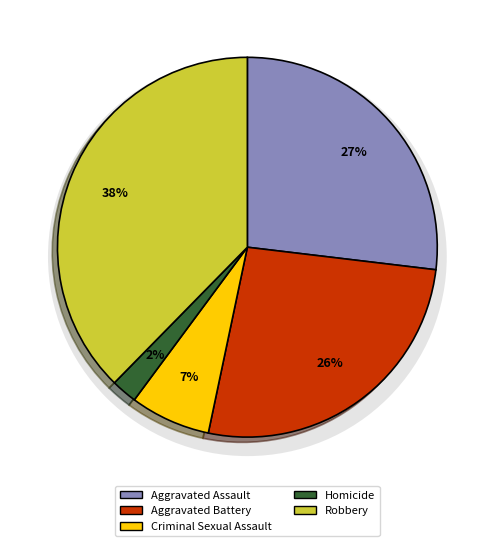

Which slice is the largest?

Robbery